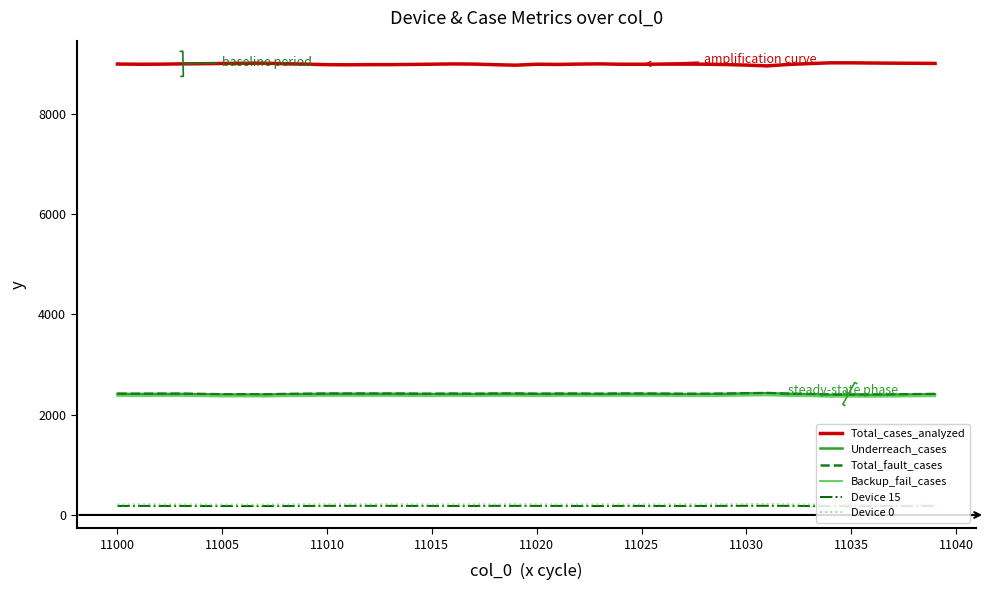

What is the sum of all Backup_fail_cases values?

94798